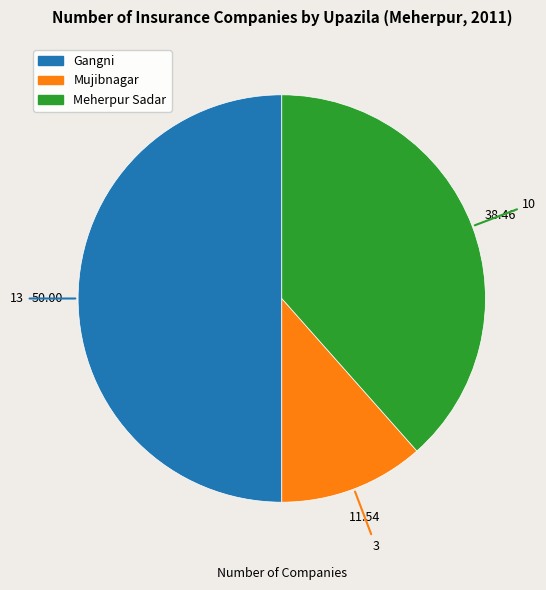

Is Mujibnagar the majority of the pie?

No